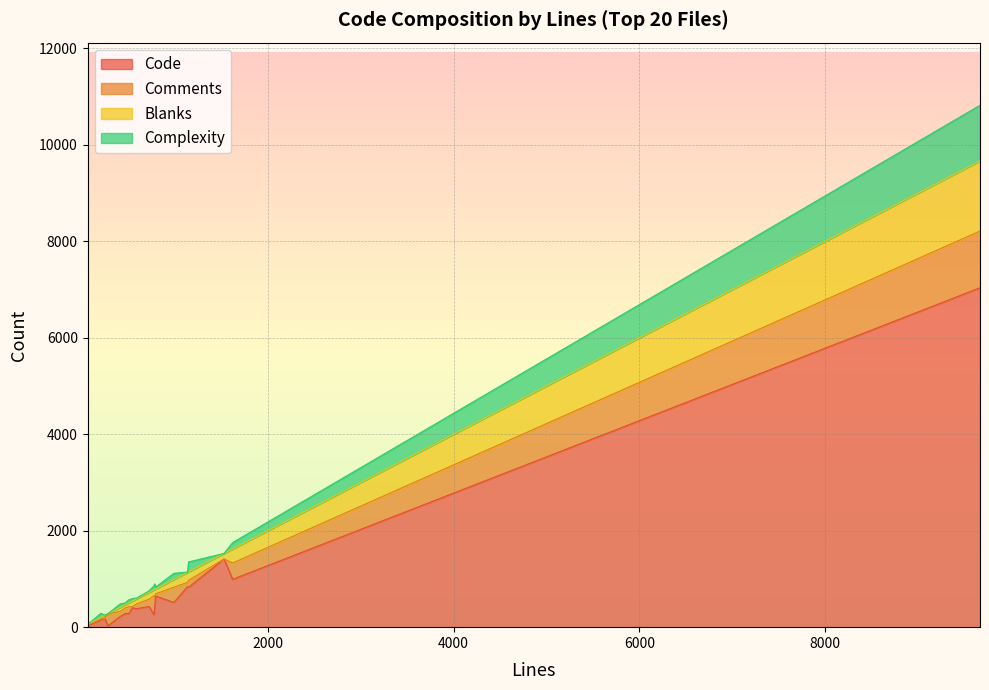

What is the total value across all series at 1135?

1143